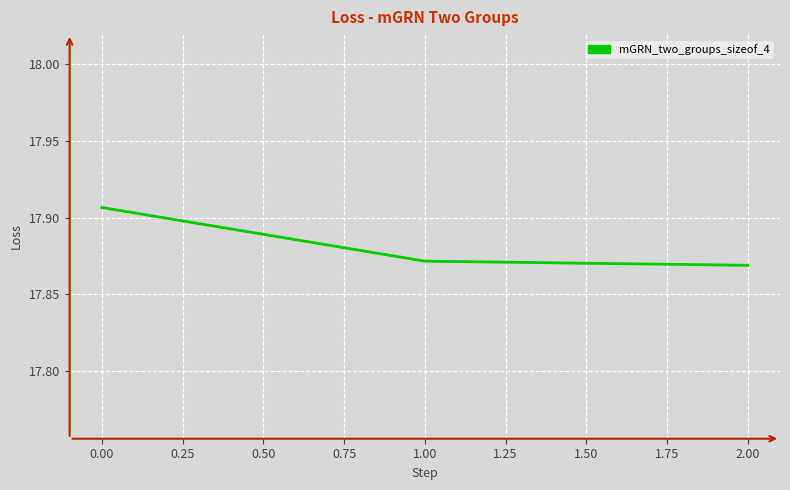

What is the ratio of the value at 1.00 to the value at 0.00?

1.0